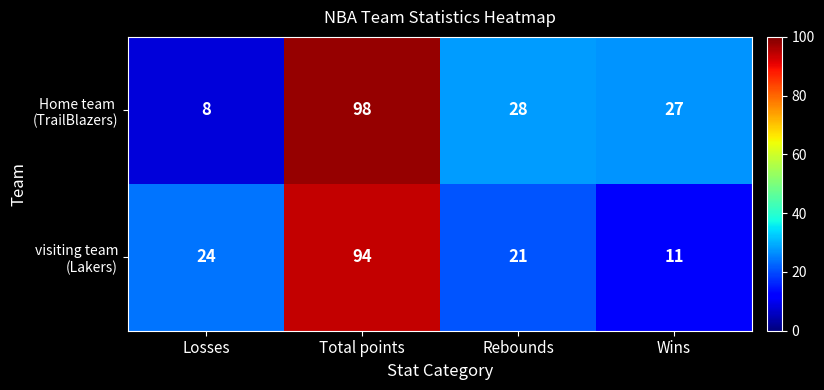

What is the total value across all series at Wins?

38